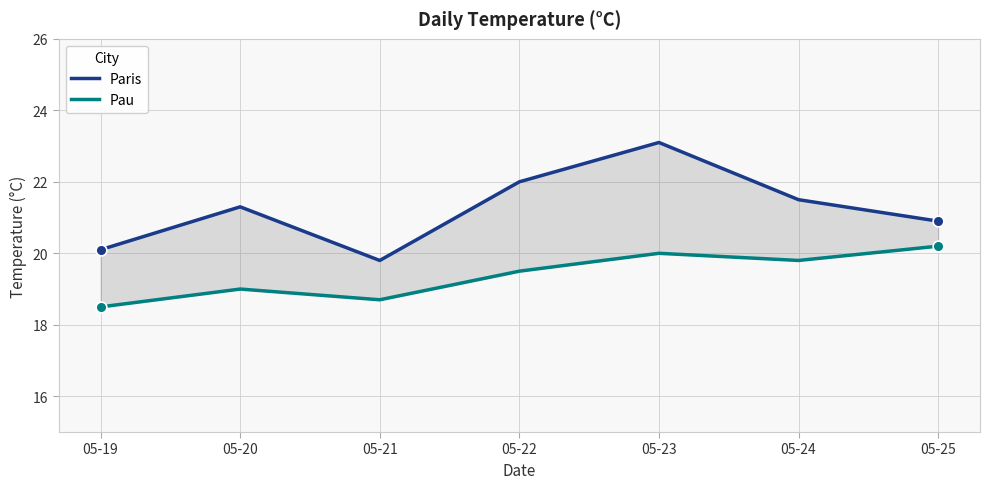

Is the value of Pau at 05-23 greater than the value of Paris at 05-24?

No